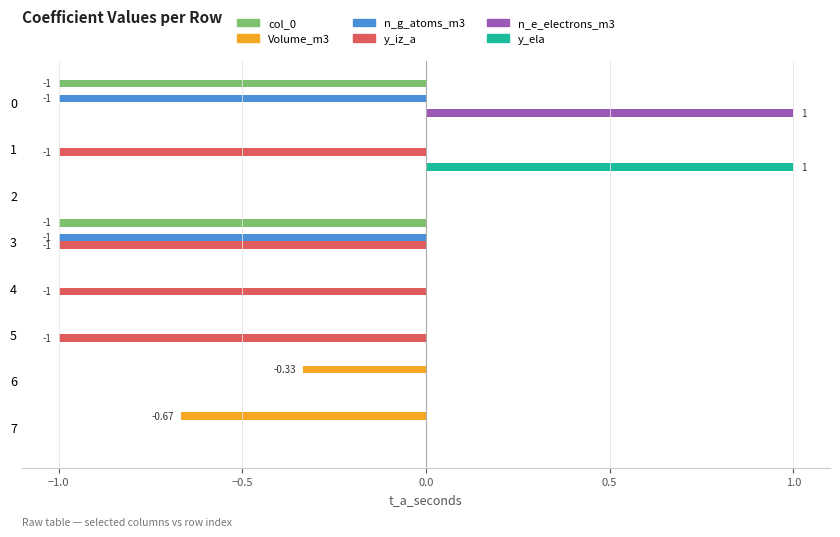

What is the sum of all y_iz_a values?

-4.0